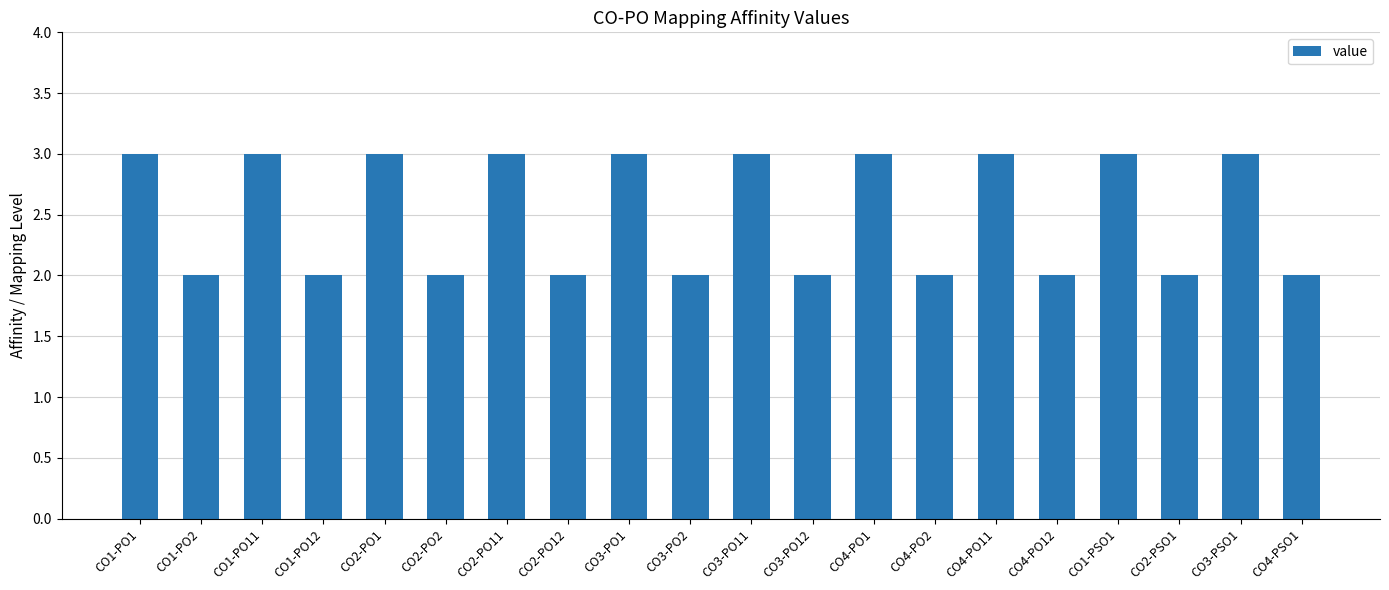

What is the label of the 7th bar from the left?

CO2-PO11